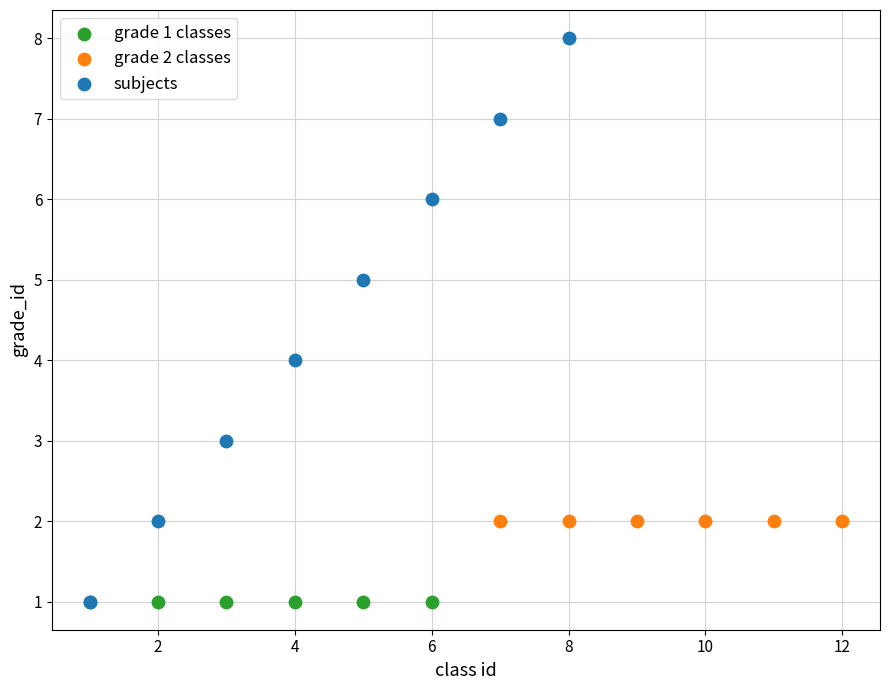

What are all the series names shown in the legend?

grade 1 classes, grade 2 classes, subjects